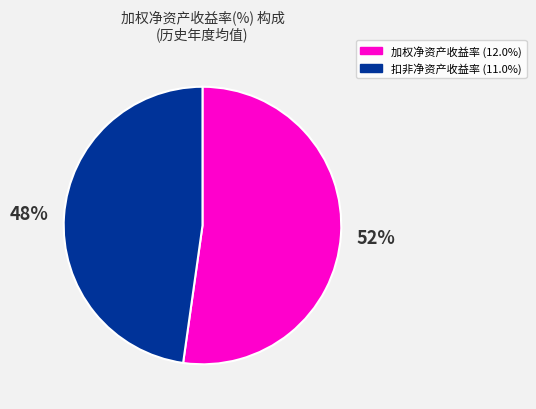

Is there a majority slice in this chart?

Yes